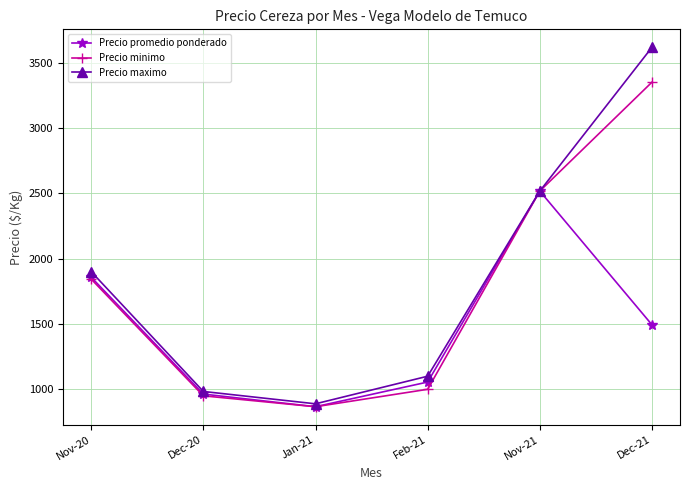

In Precio minimo, how many points are lower than both neighbors (excluding endpoints)?

1